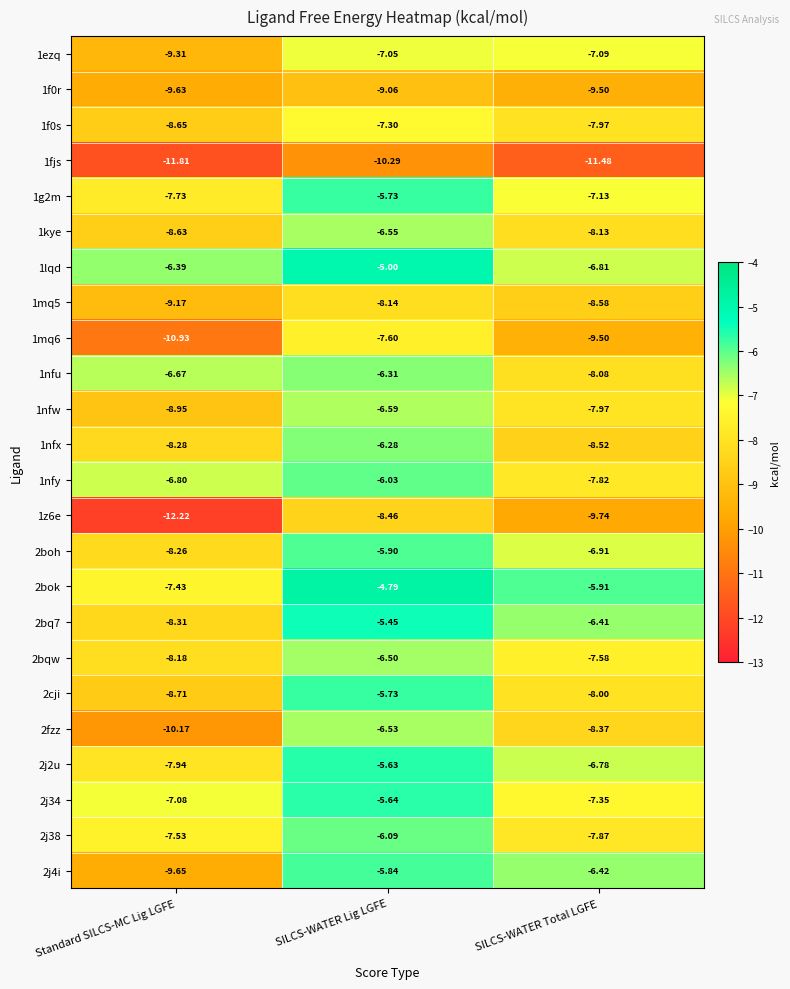

At which label is 1nfu closest to -7?

Standard SILCS-MC Lig LGFE